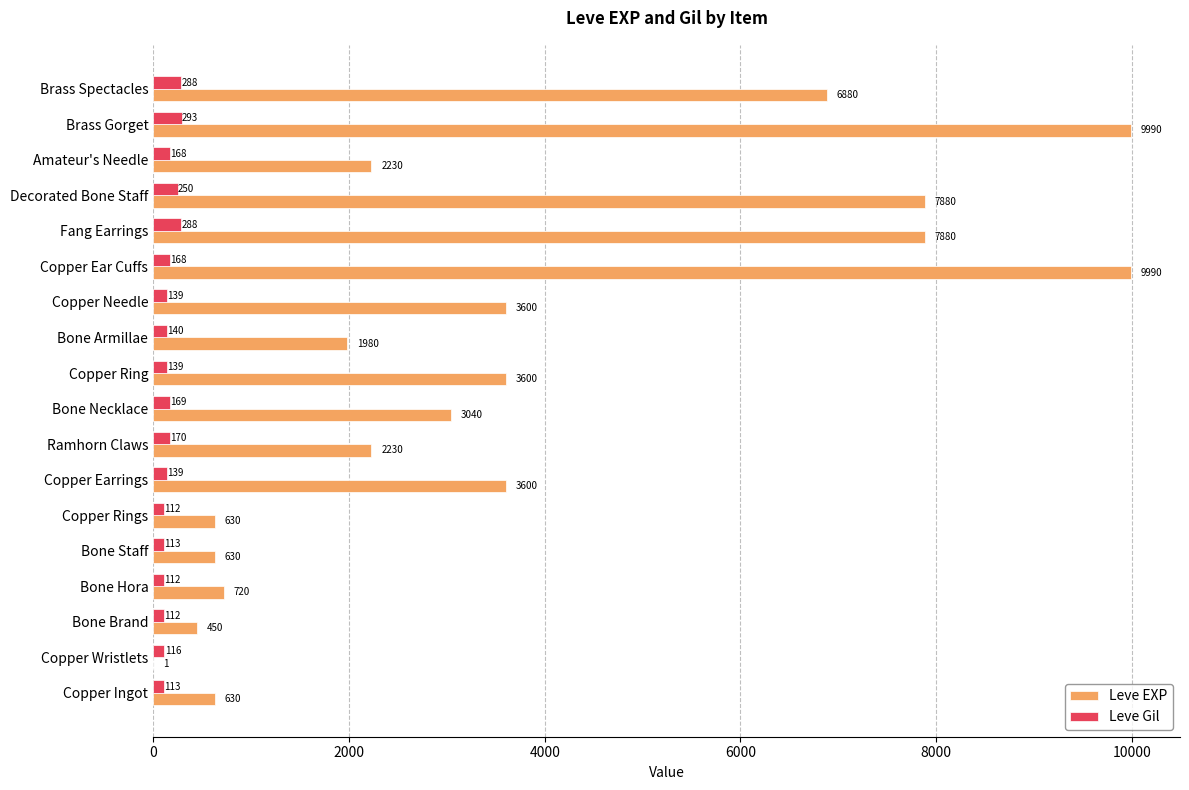

Which series has the widest spread of values?

Leve EXP